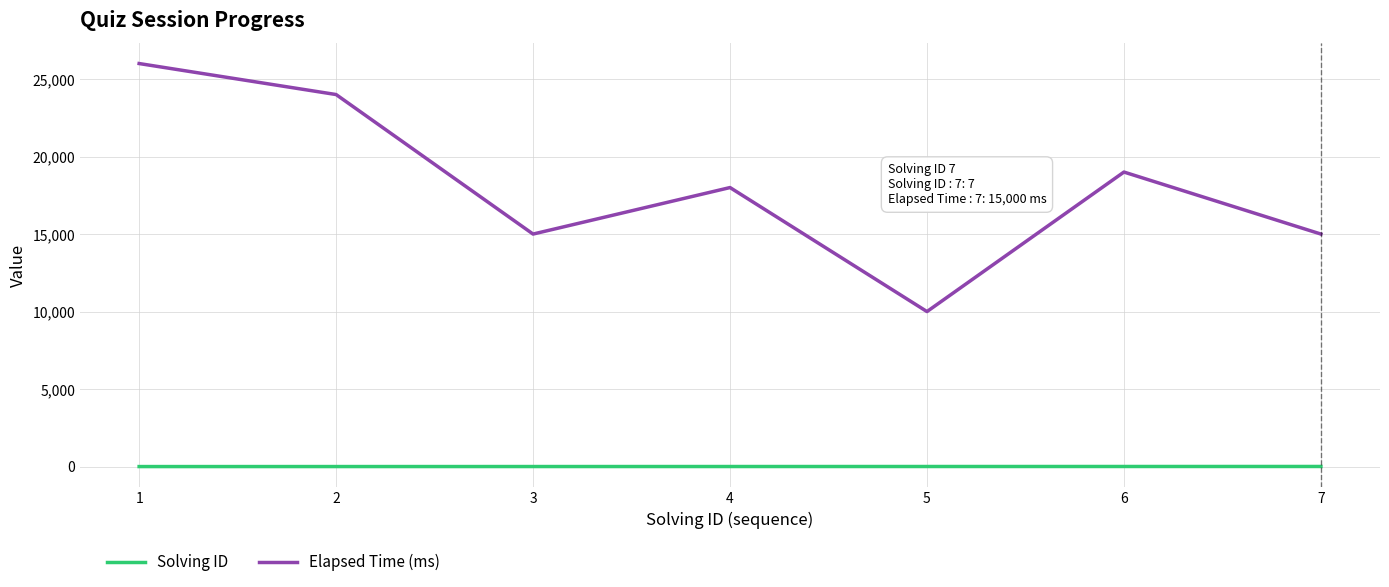

The value of Elapsed Time (ms) at 4 is 18000. True or false?

True